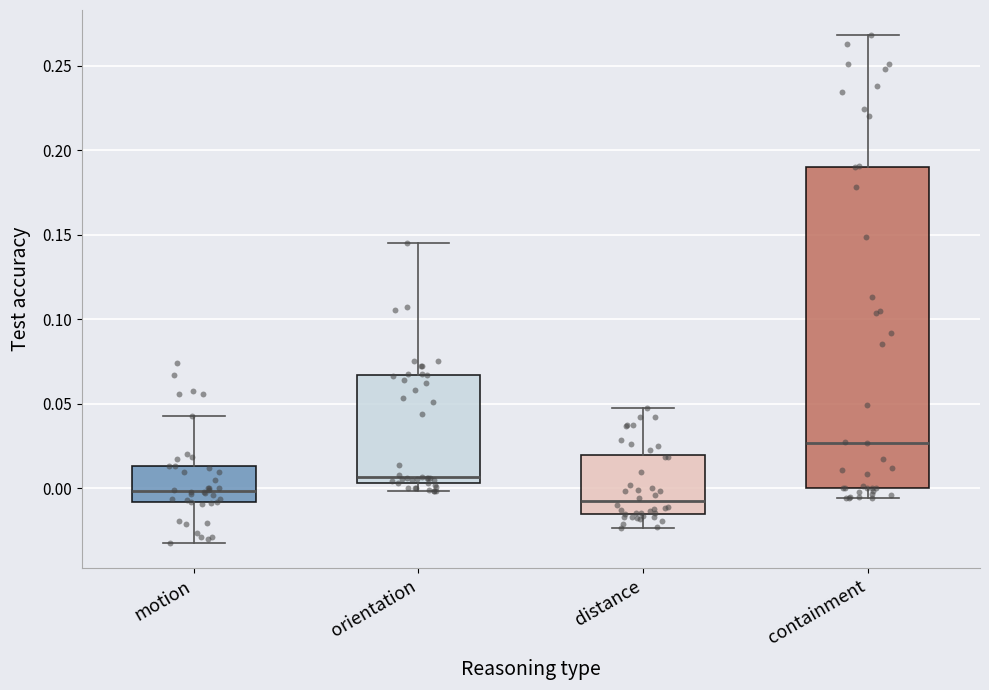

Which box is the tallest, from its lower edge to its upper edge?

containment